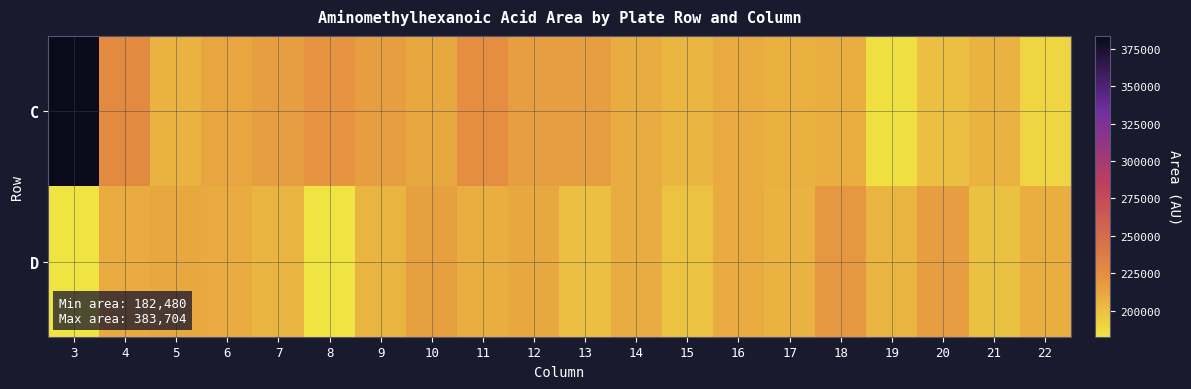

At 10, list the series in order from largest to smallest.

D, C